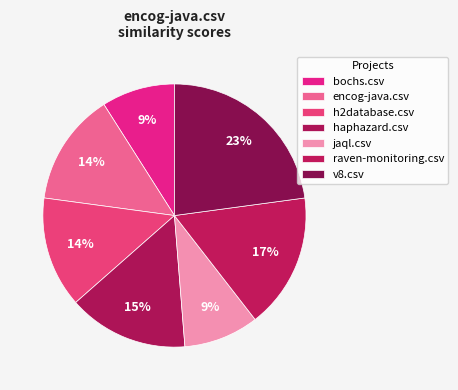

How many segments does this pie chart have?

7